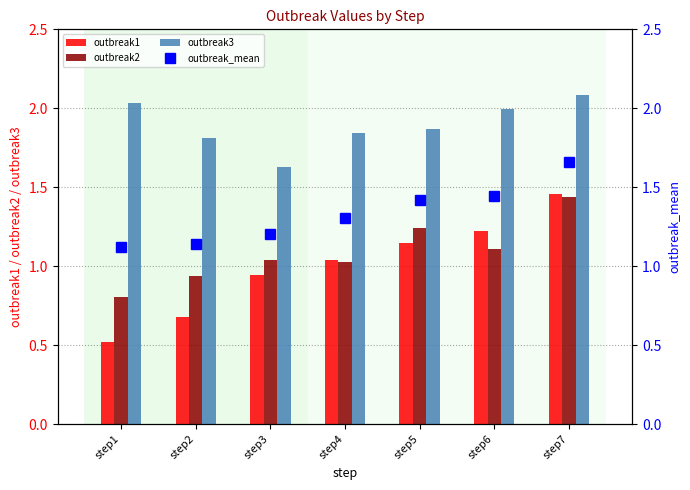

Rank the series at step6 from highest to lowest value.

outbreak3, outbreak_mean, outbreak1, outbreak2